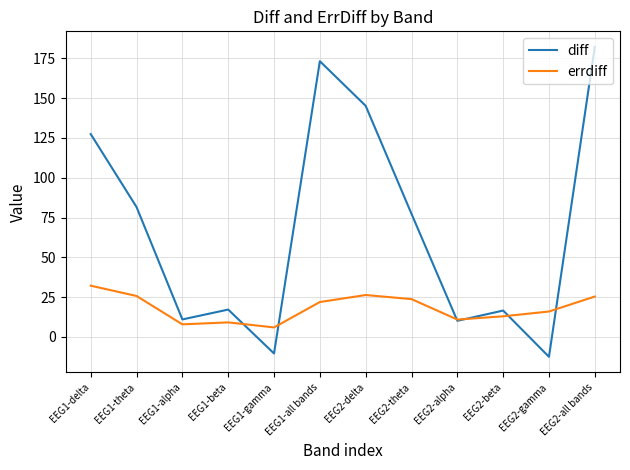

List the series in order of their overall mean, highest first.

diff, errdiff